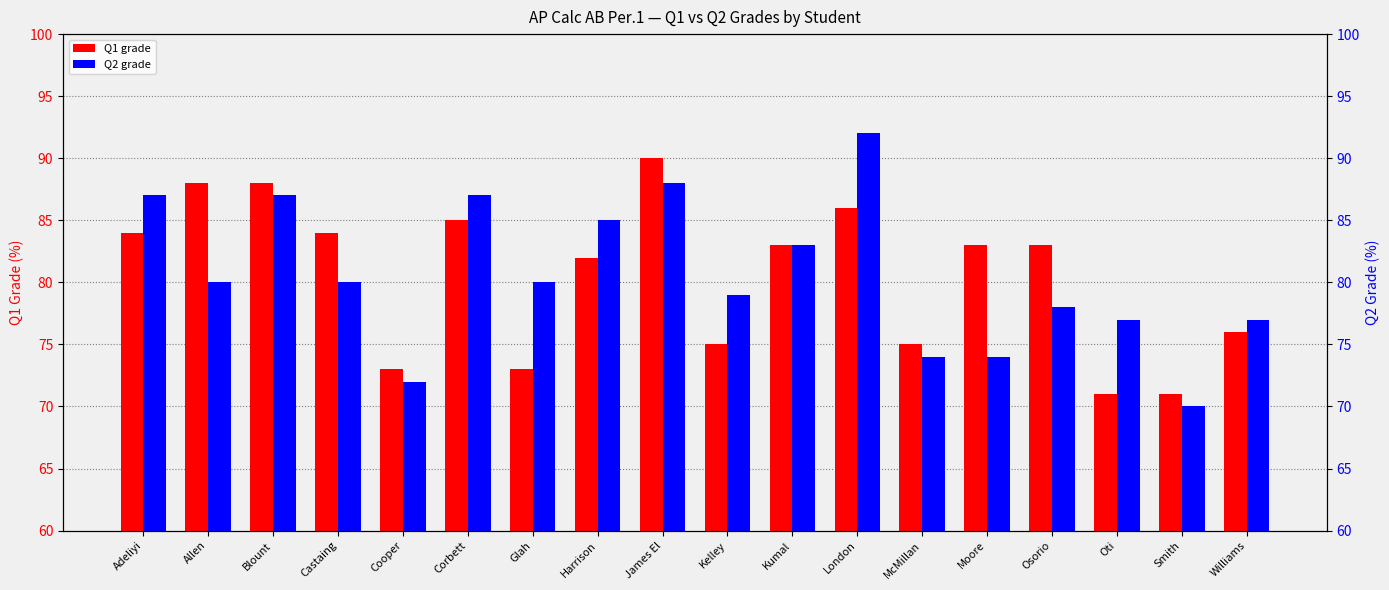

Between Castaing and McMillan, which series saw the biggest shift?

Q1 grade